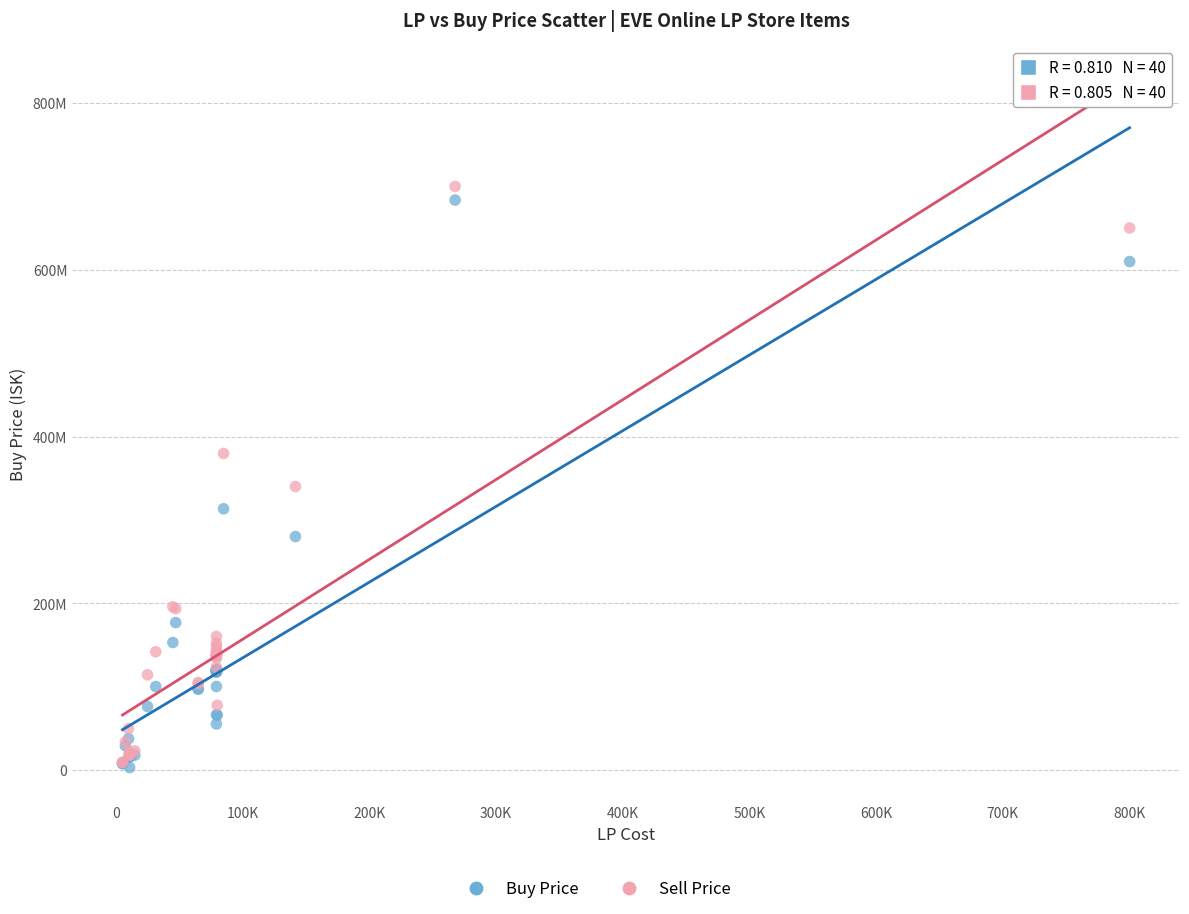

Which series contains the highest Y value?

Sell Price